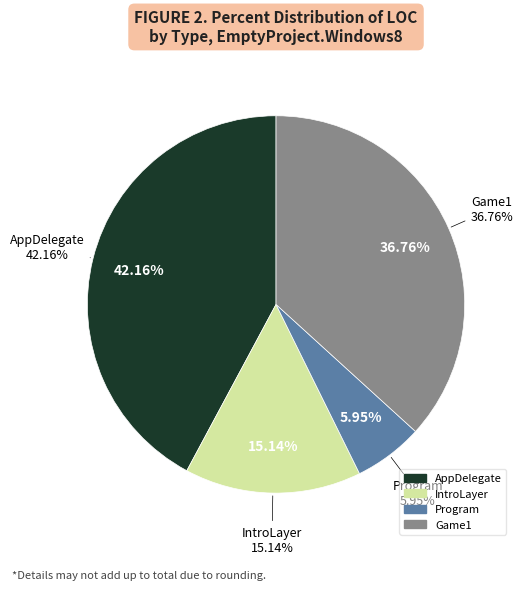

Which category has the smallest portion of the pie?

Program